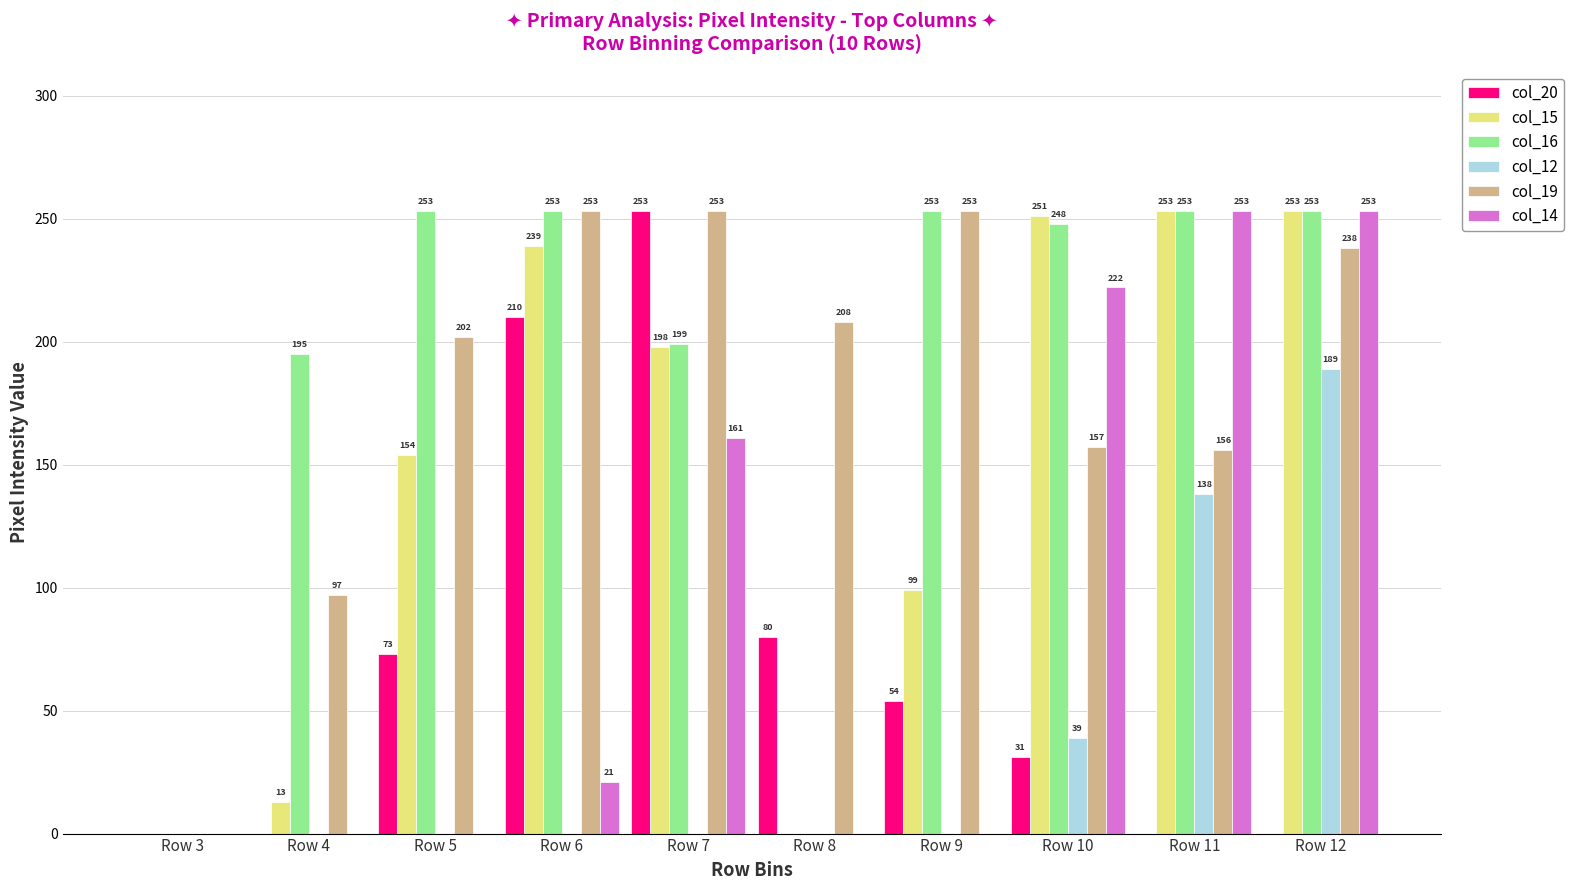

Reading left to right, transcribe all the data shown in this chart.

col_20: Row 3=0	Row 4=0	Row 5=73	Row 6=210	Row 7=253	Row 8=80	Row 9=54	Row 10=31	Row 11=0	Row 12=0
col_15: Row 3=0	Row 4=13	Row 5=154	Row 6=239	Row 7=198	Row 8=0	Row 9=99	Row 10=251	Row 11=253	Row 12=253
col_16: Row 3=0	Row 4=195	Row 5=253	Row 6=253	Row 7=199	Row 8=0	Row 9=253	Row 10=248	Row 11=253	Row 12=253
col_12: Row 3=0	Row 4=0	Row 5=0	Row 6=0	Row 7=0	Row 8=0	Row 9=0	Row 10=39	Row 11=138	Row 12=189
col_19: Row 3=0	Row 4=97	Row 5=202	Row 6=253	Row 7=253	Row 8=208	Row 9=253	Row 10=157	Row 11=156	Row 12=238
col_14: Row 3=0	Row 4=0	Row 5=0	Row 6=21	Row 7=161	Row 8=0	Row 9=0	Row 10=222	Row 11=253	Row 12=253